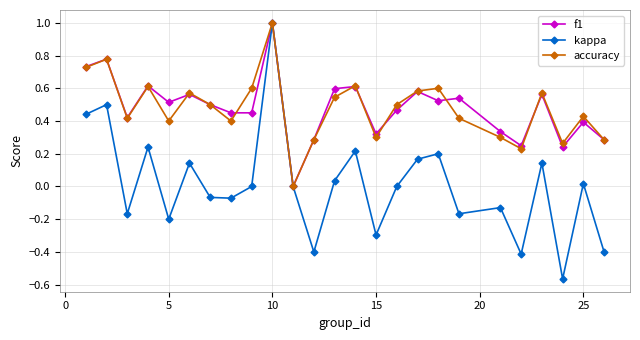

Which series has the widest spread of values?

kappa